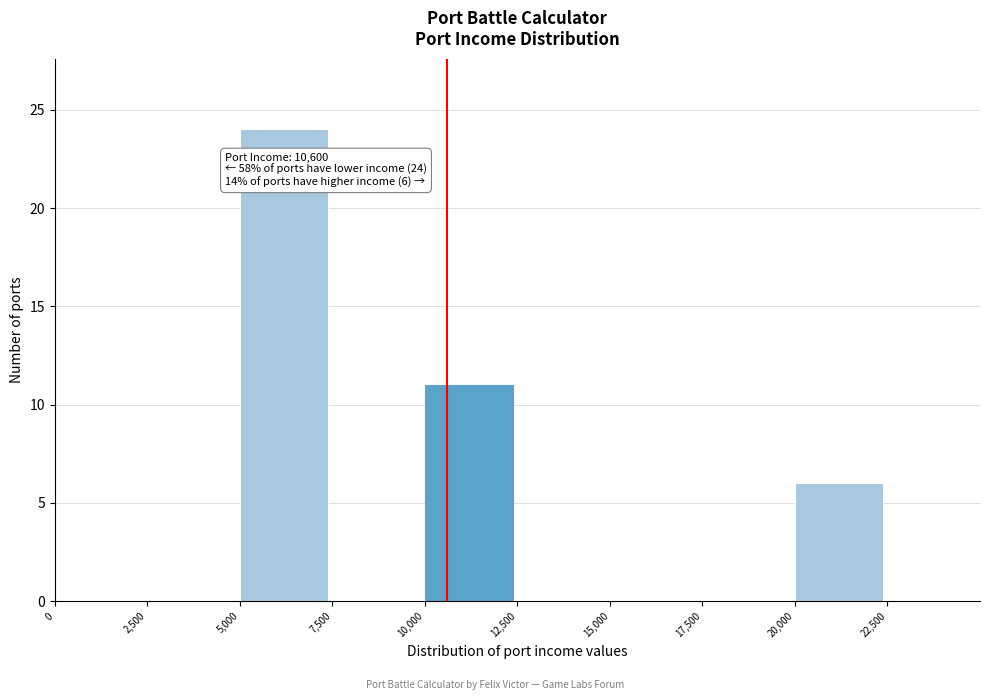

Over which range of the x-axis is the bar tallest?

5000 to 7500